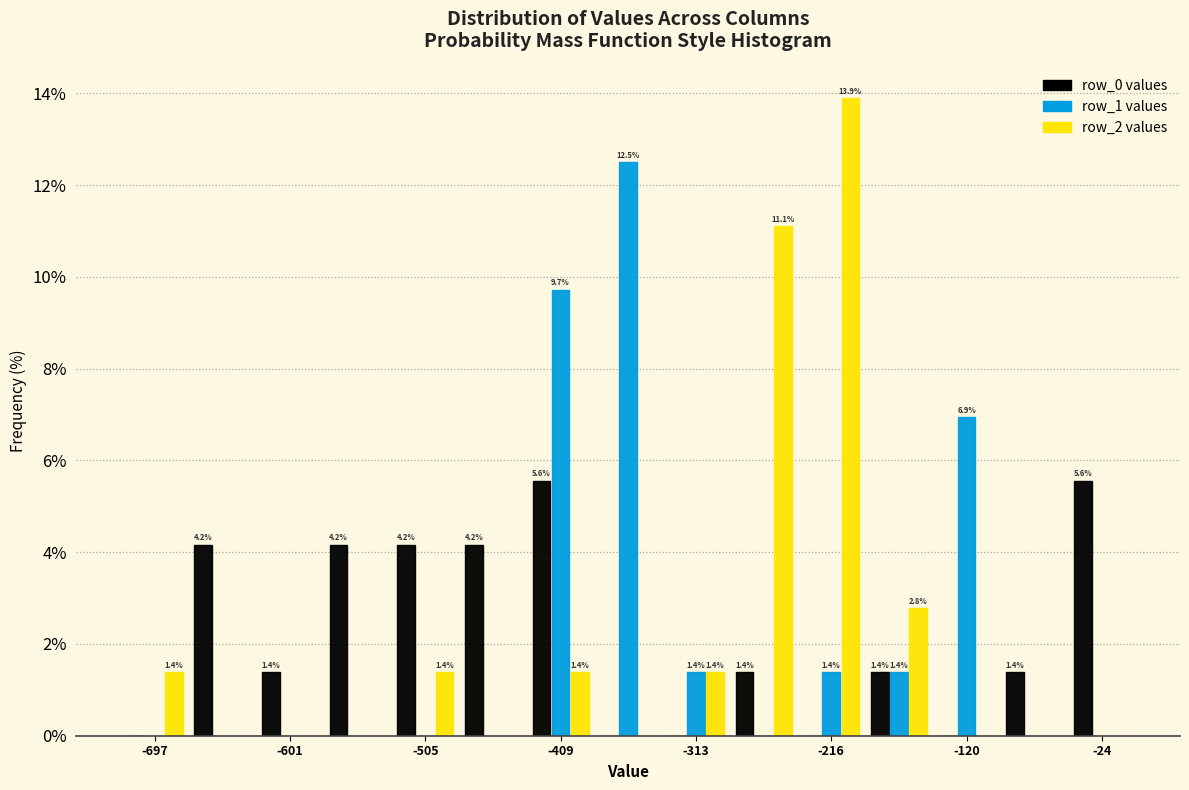

In the row_2 values series, which range on the x-axis has the tallest bar?

-240 to -190